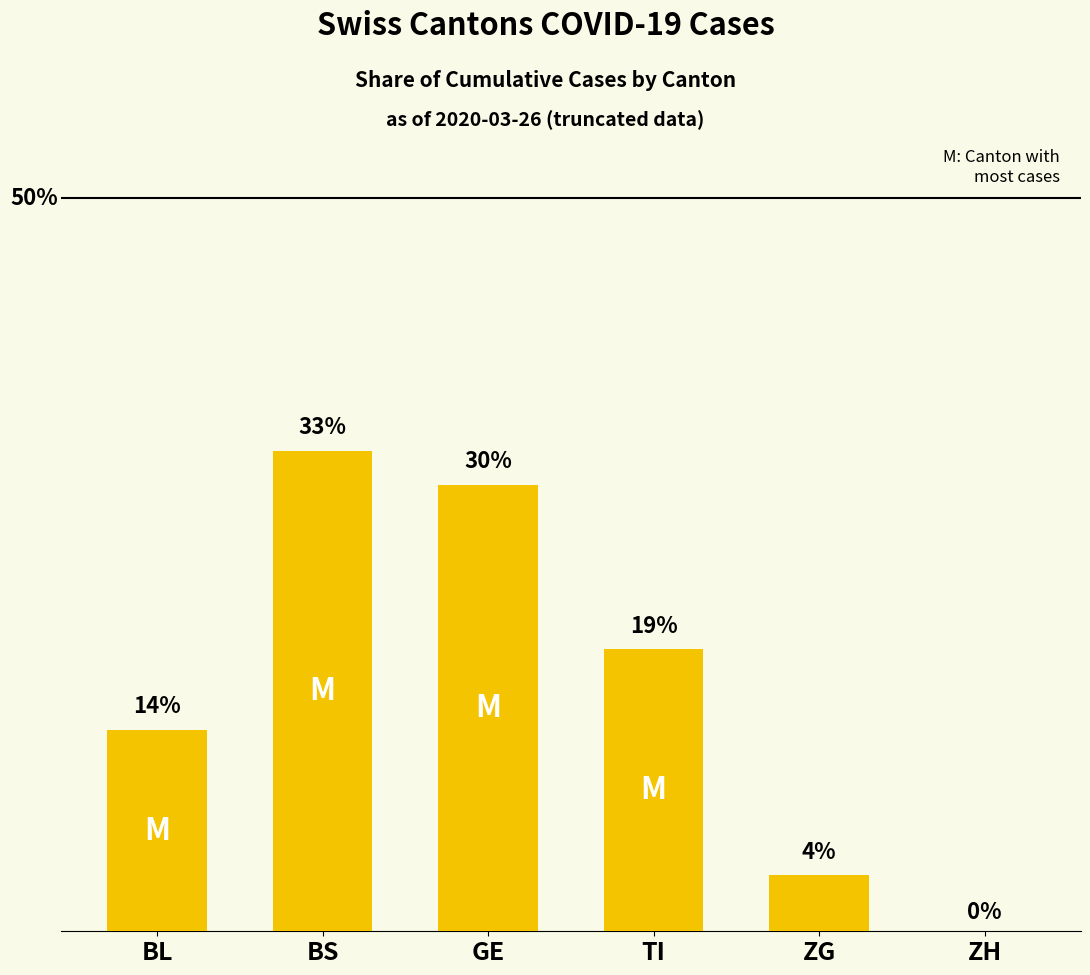

What is the value of the 2nd bar from the left?

32.8